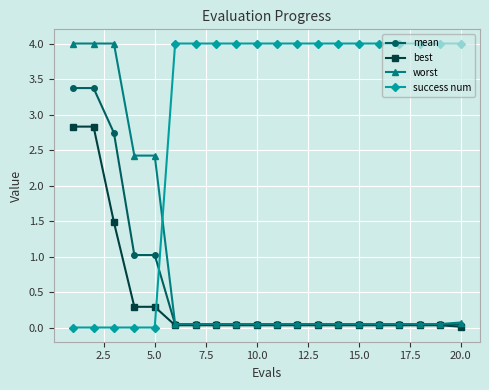

What is the greatest value displayed?

4.0